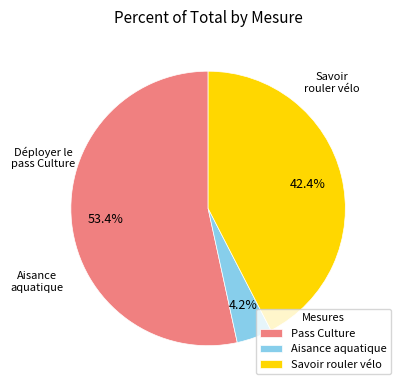

Count the number of slices in the pie.

3